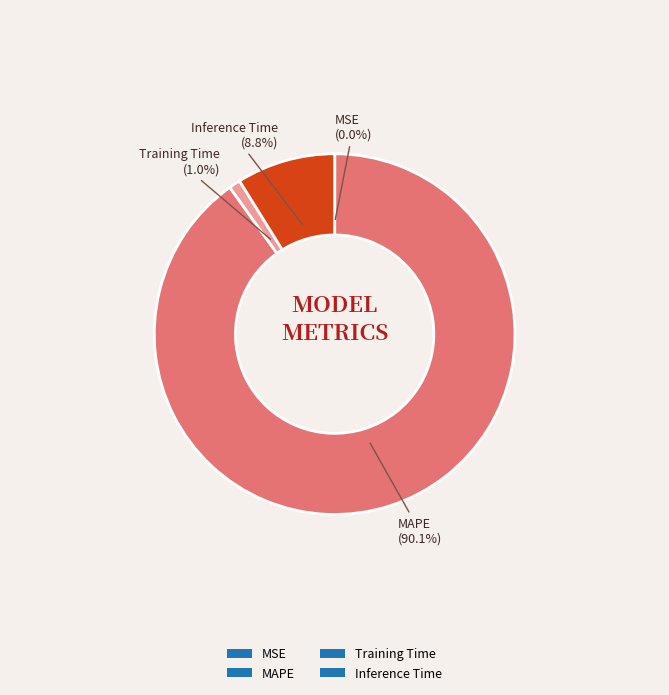

To the nearest percent, what portion does Training Time represent?

1%